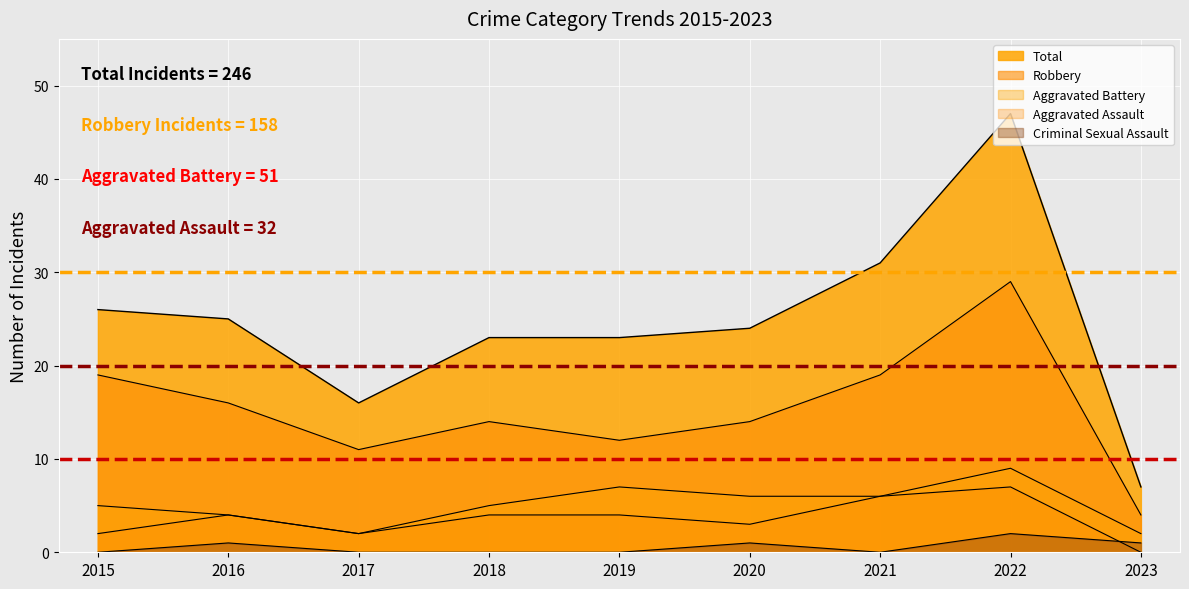

What is the sum of the Criminal Sexual Assault values at 2018 and 2023?

1